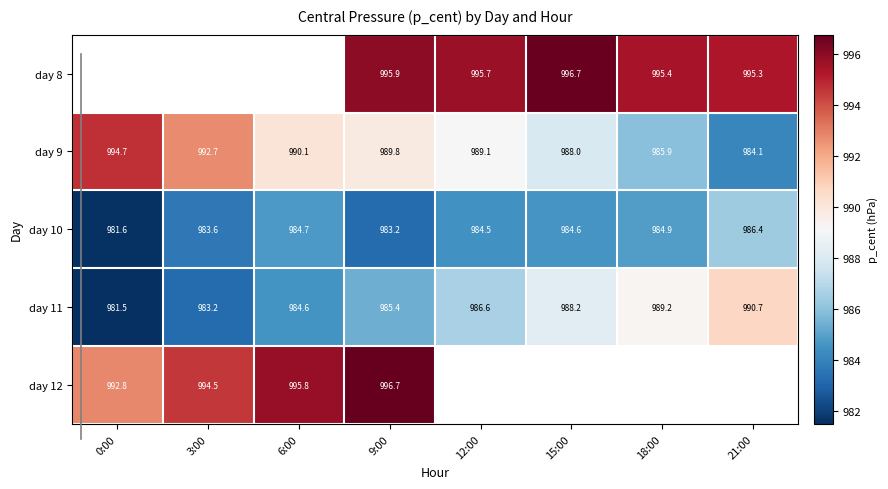

What is the approximate value of day 11 at 9:00?

985.4